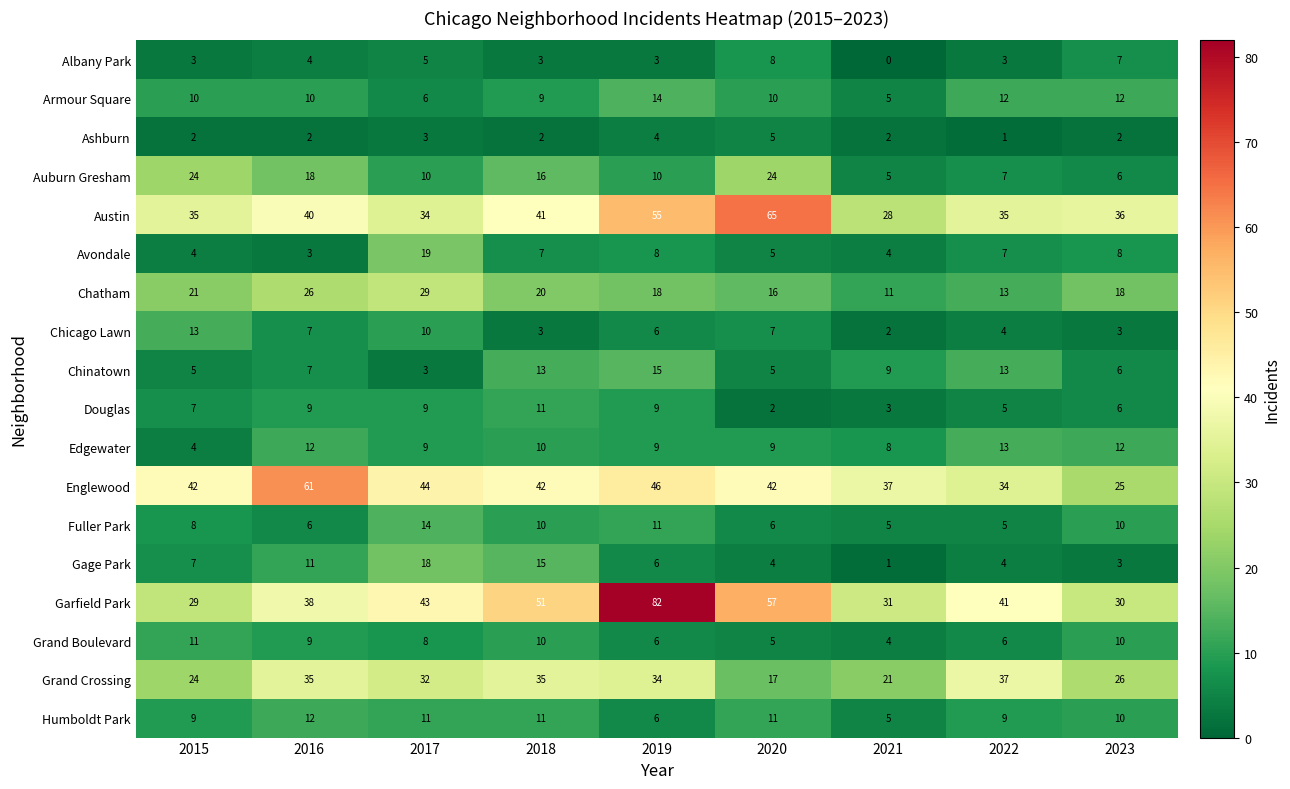

What is the average value of the Avondale series?

7